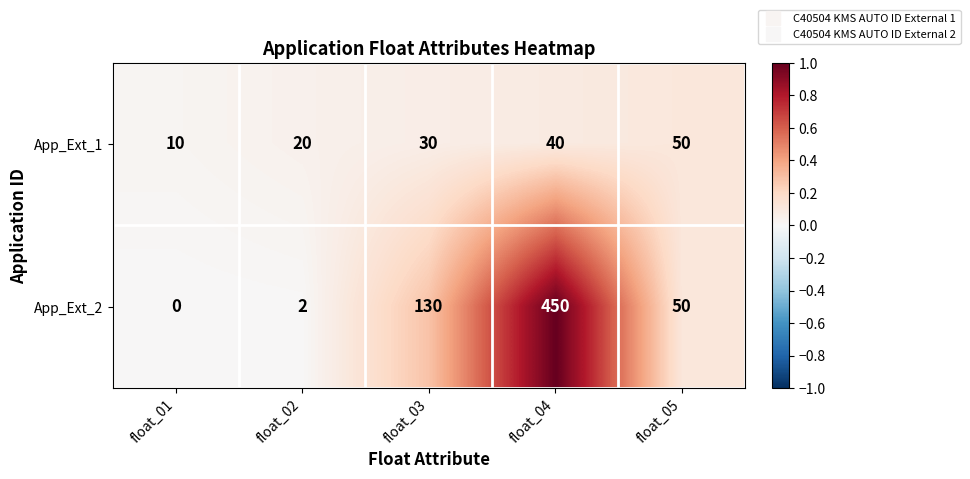

Rank the series at float_04 from lowest to highest value.

App_Ext_1, App_Ext_2